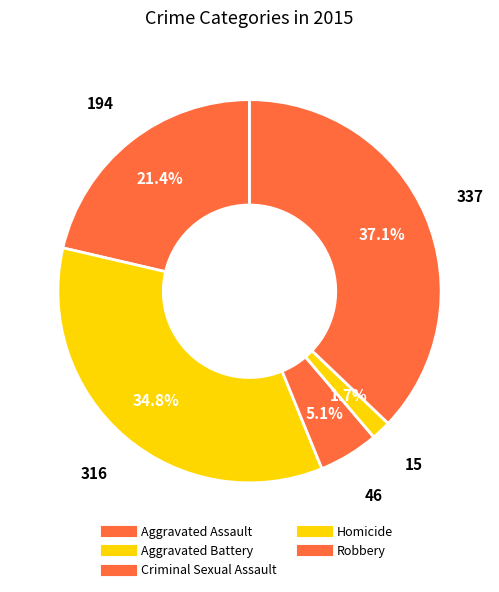

How many slices are in this pie chart?

5